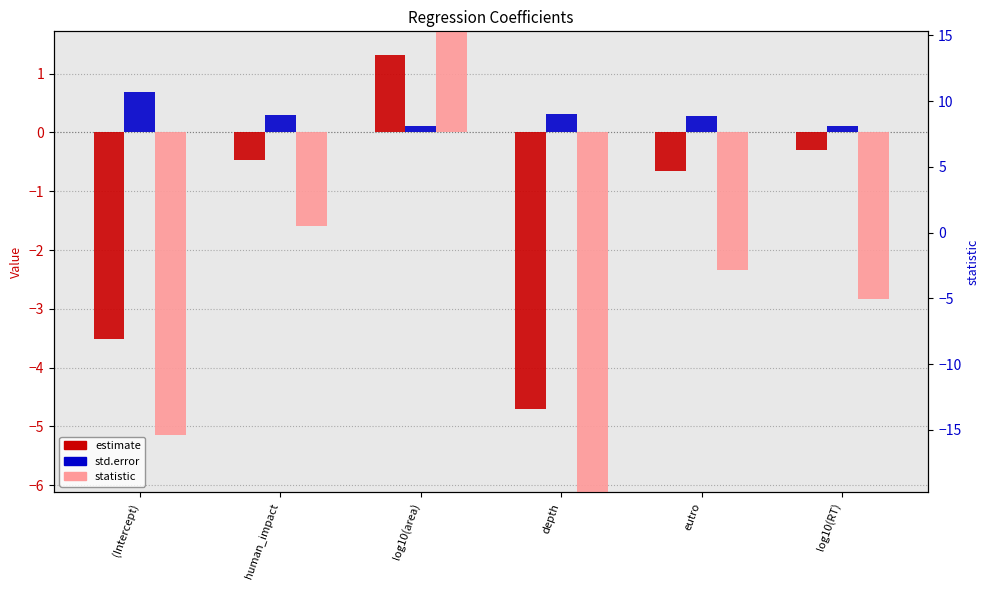

How many categories are shown in the chart?

6